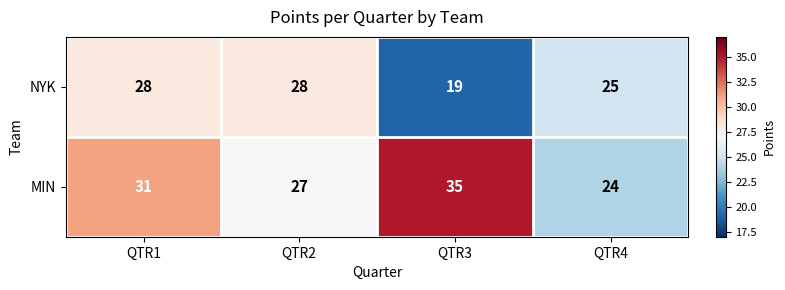

At how many categories does at least one series exceed 26?

3